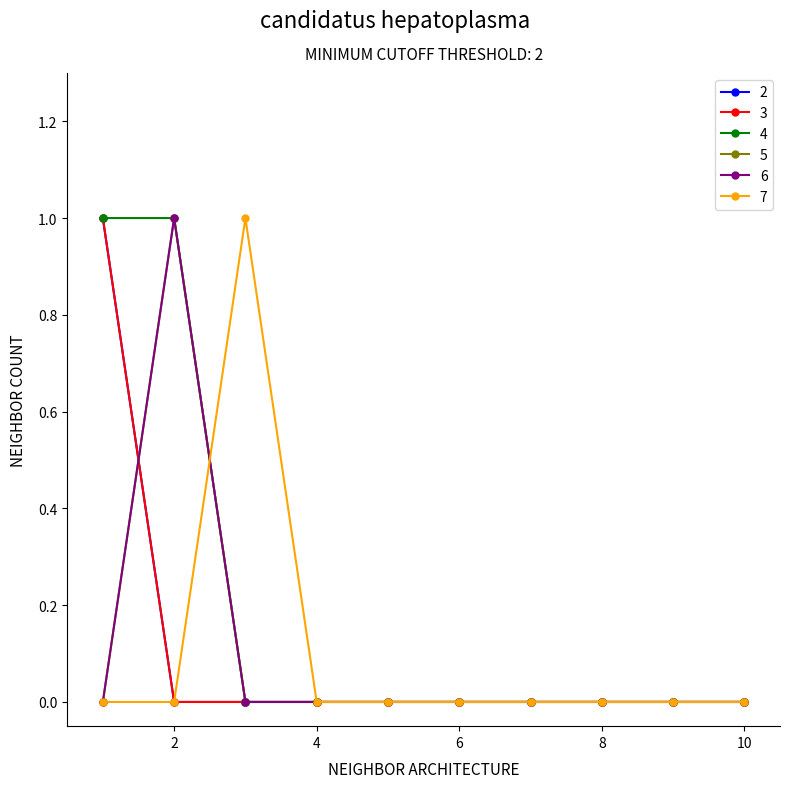

Where is 7 nearest to the value 0?

1